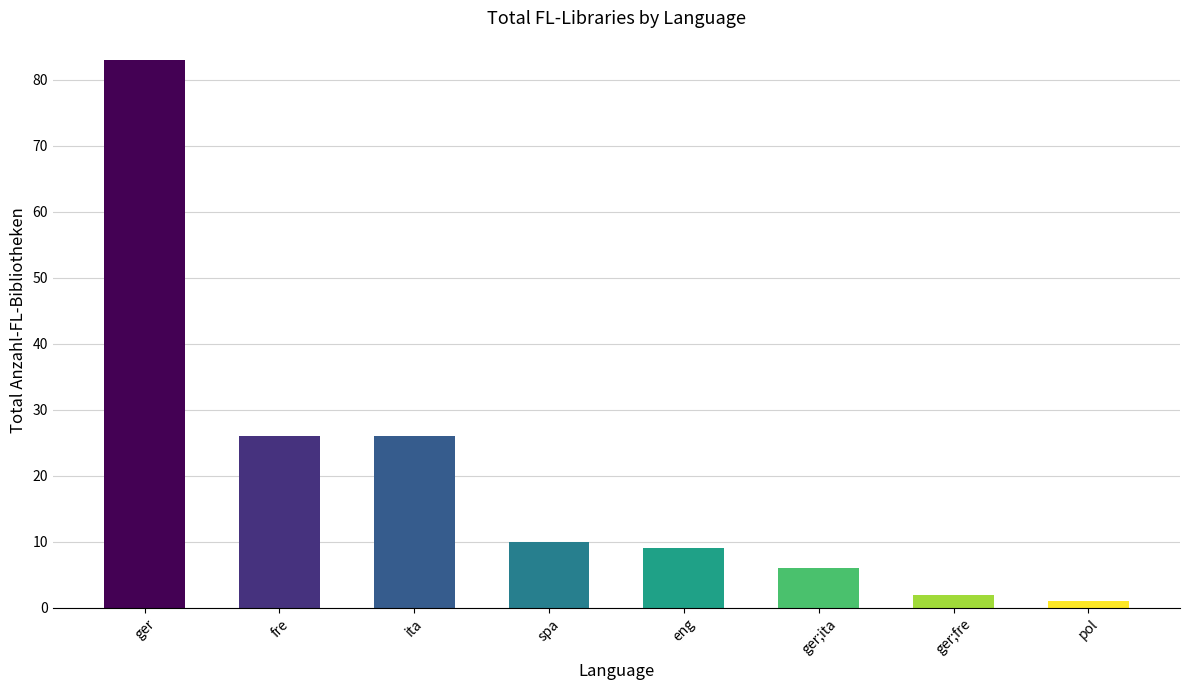

How many bars are there in total?

8